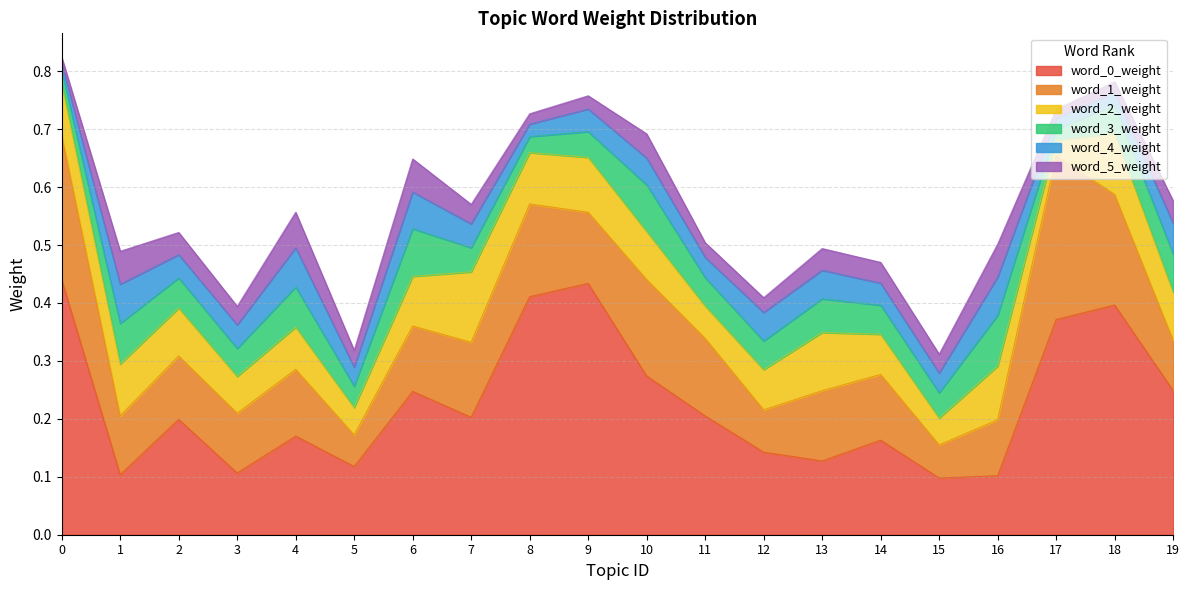

List the labels in order of word_1_weight value, smallest first.

5, 15, 12, 19, 16, 1, 3, 2, 6, 14, 4, 13, 9, 7, 11, 8, 10, 18, 0, 17